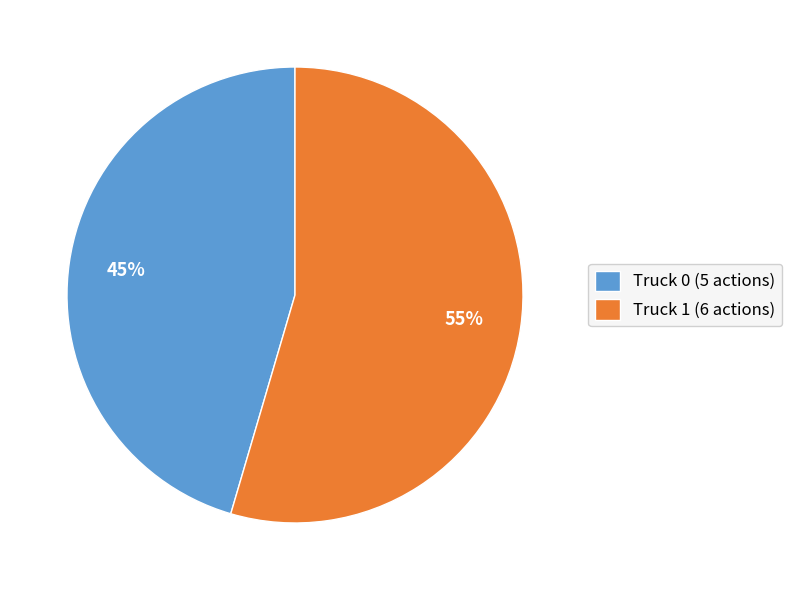

Approximately how many times larger is the value at Truck 0 compared to Truck 1?

0.8